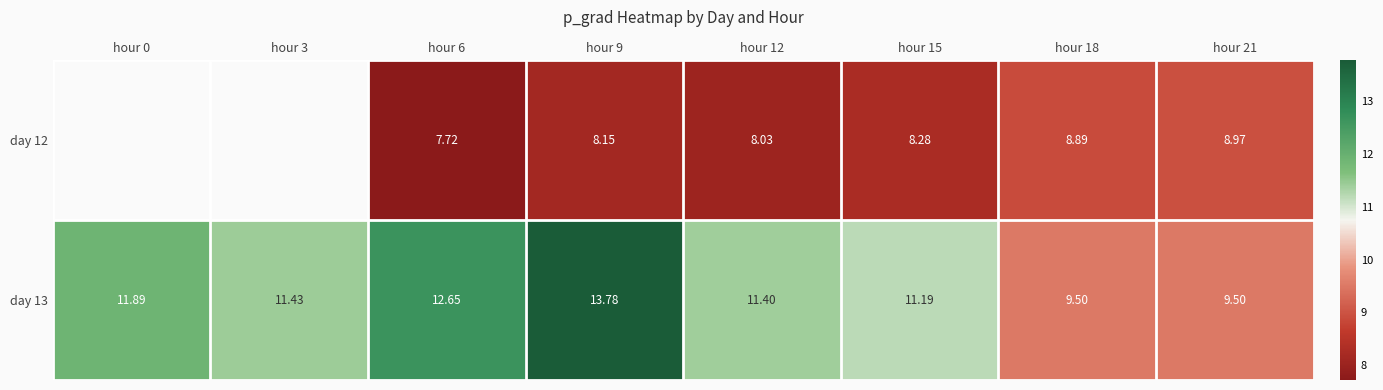

Which has a higher value, hour 12 or hour 21?

hour 21